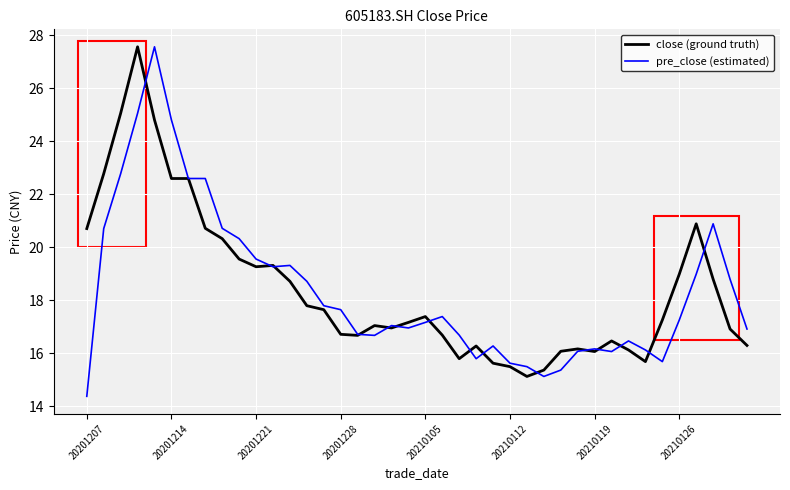

Which series has the largest range (max minus min)?

pre_close (estimated)